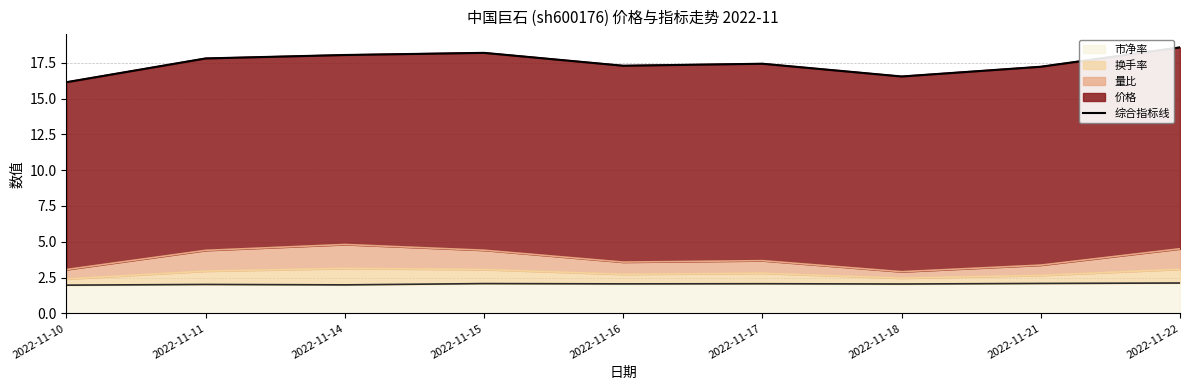

What is the maximum value shown in the chart?

18.6